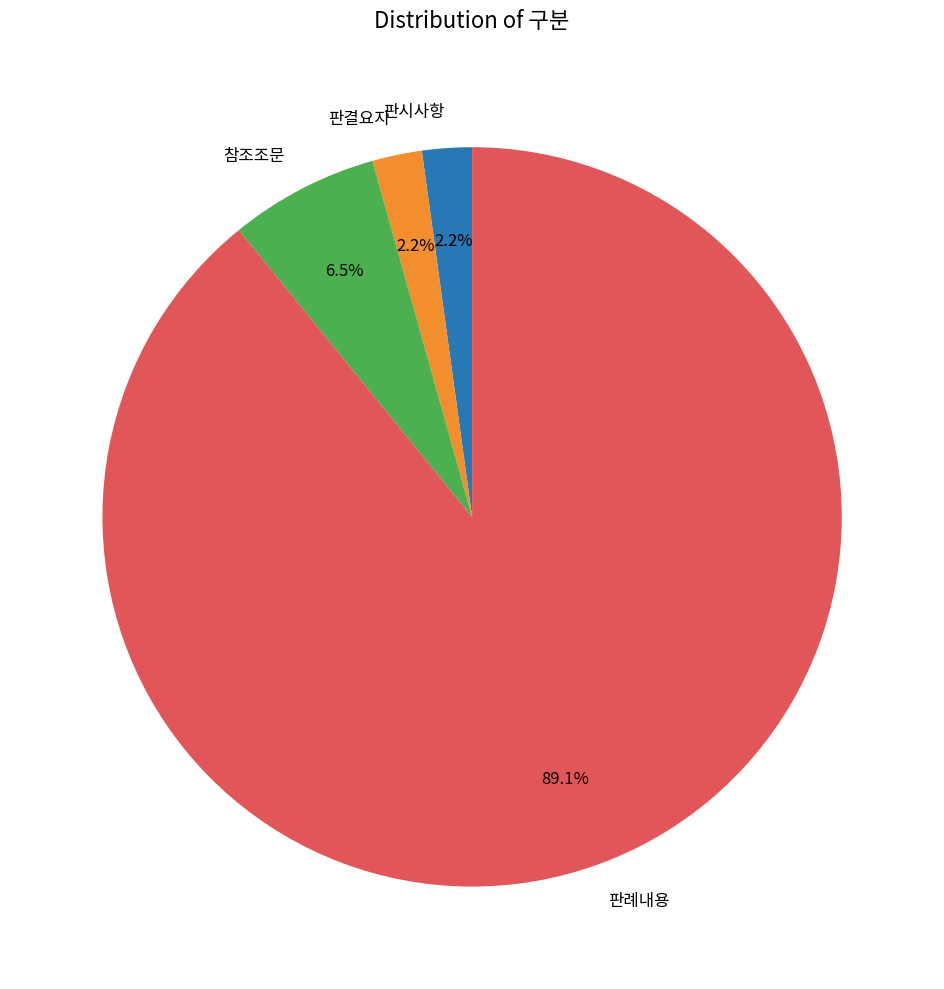

Count the number of slices in the pie.

4